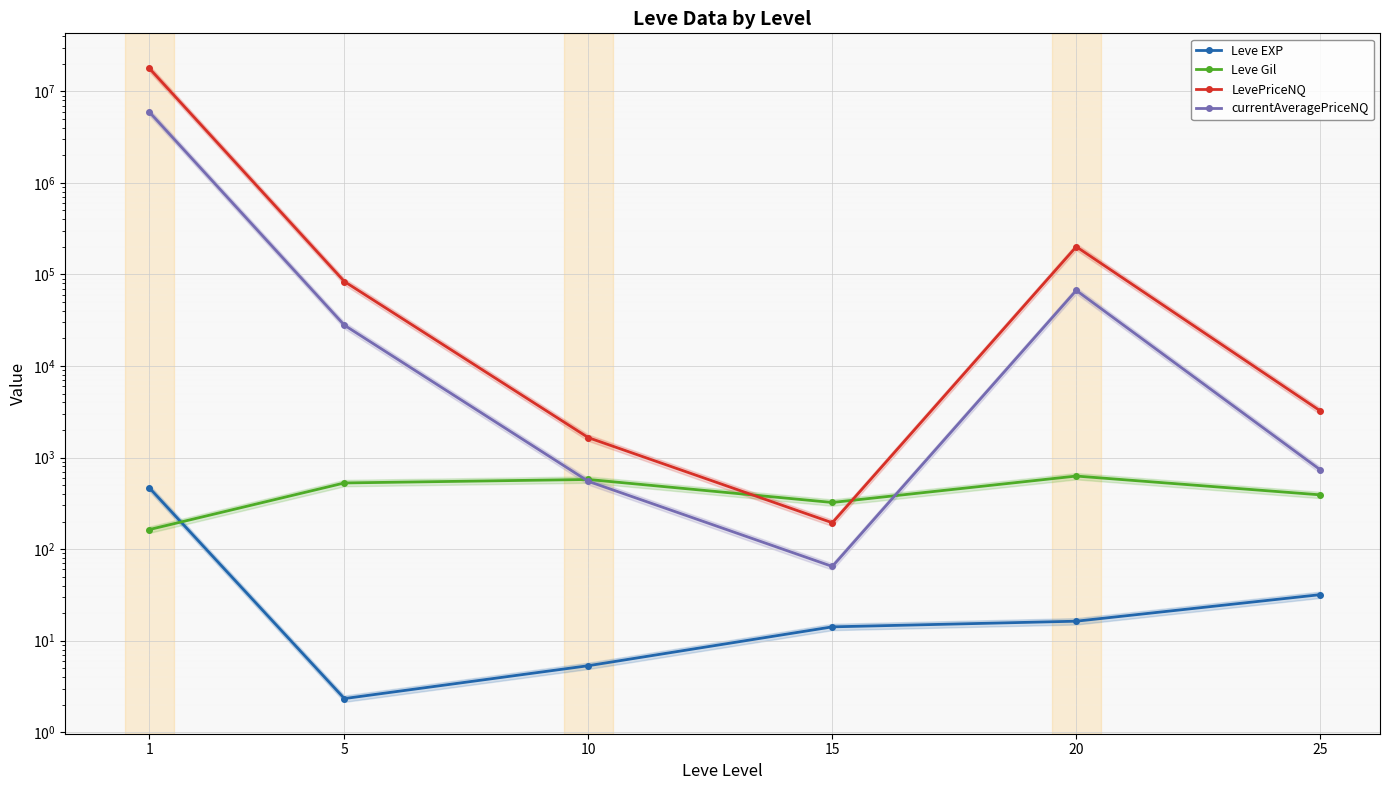

At which category is the sum across all series the highest?

1